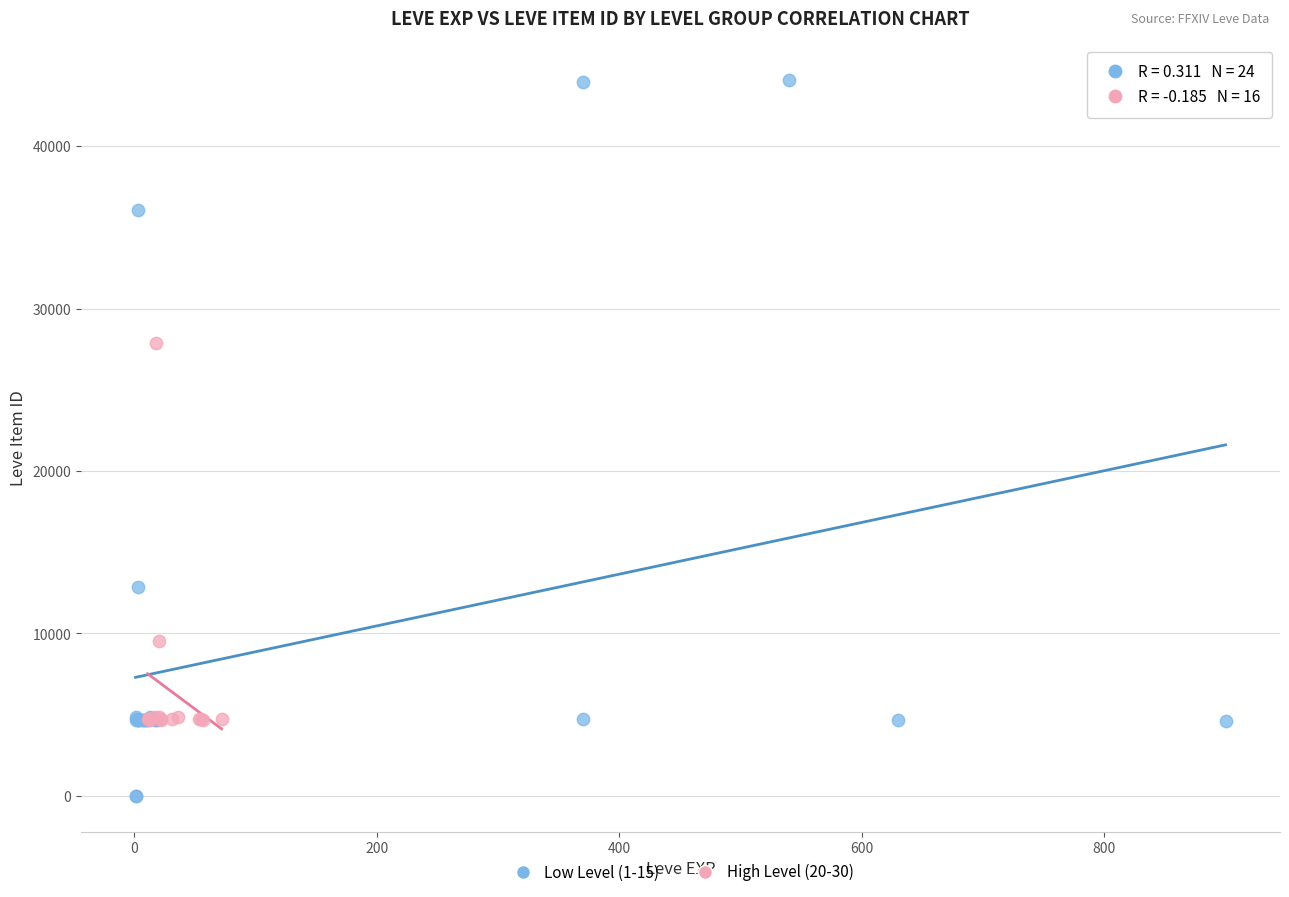

Which series contains the highest Y value?

Low Level (1-15)